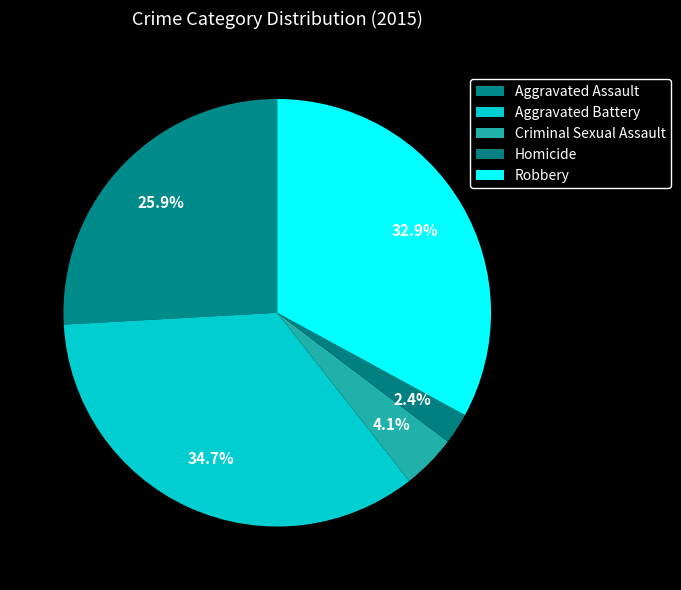

How many slices are in this pie chart?

5